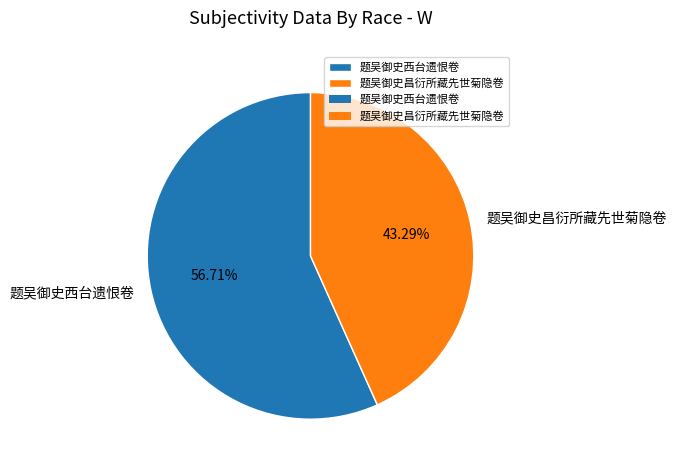

Which slice represents more than half of the pie?

题吴御史西台遗恨卷